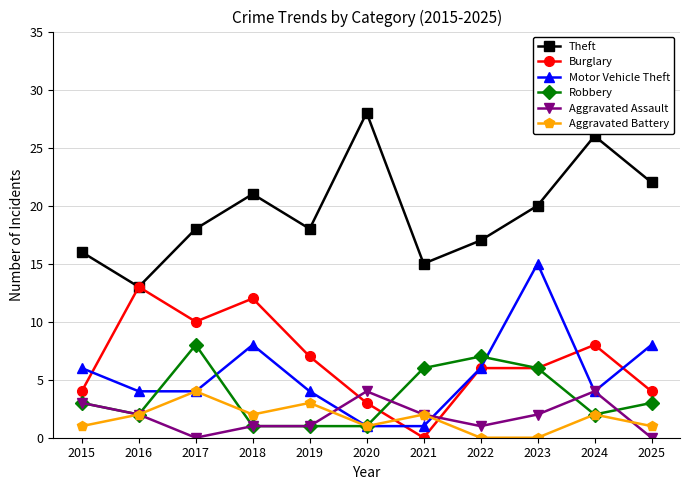

The value of Aggravated Assault at 2024 is 6. True or false?

False